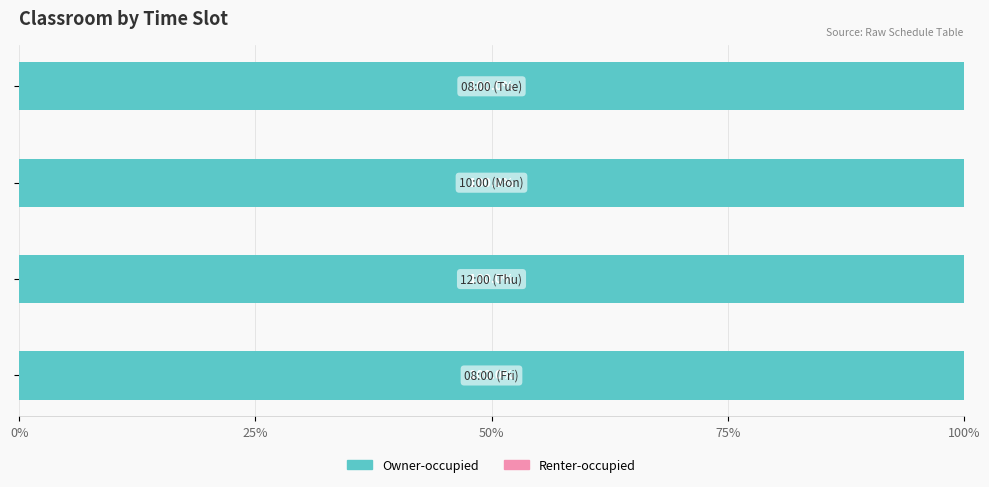

How many data points does each series have?

4